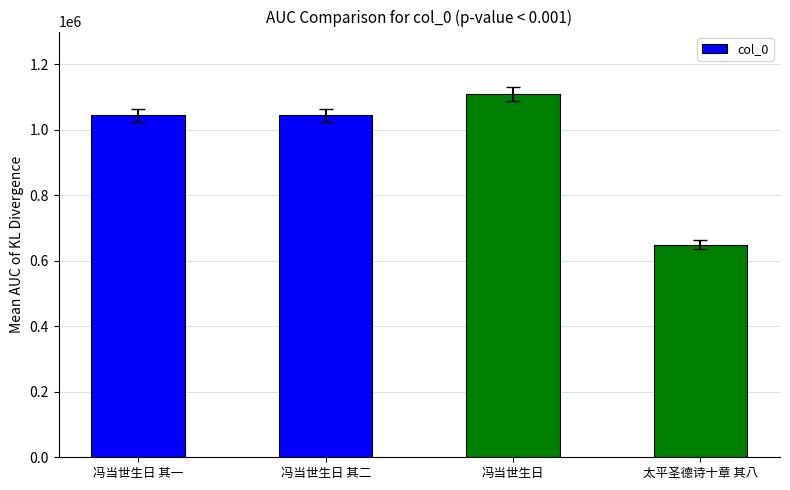

What is the sum of all values?

3846252